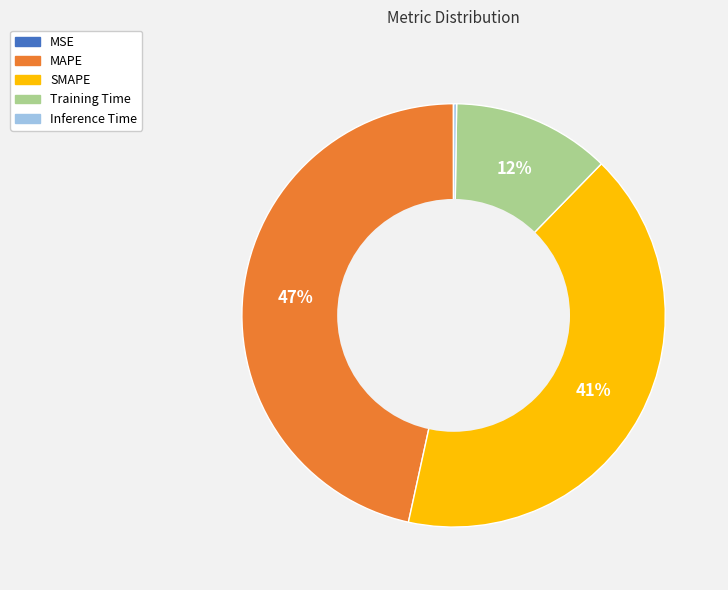

To the nearest percent, what percentage of the pie is Training Time?

12%